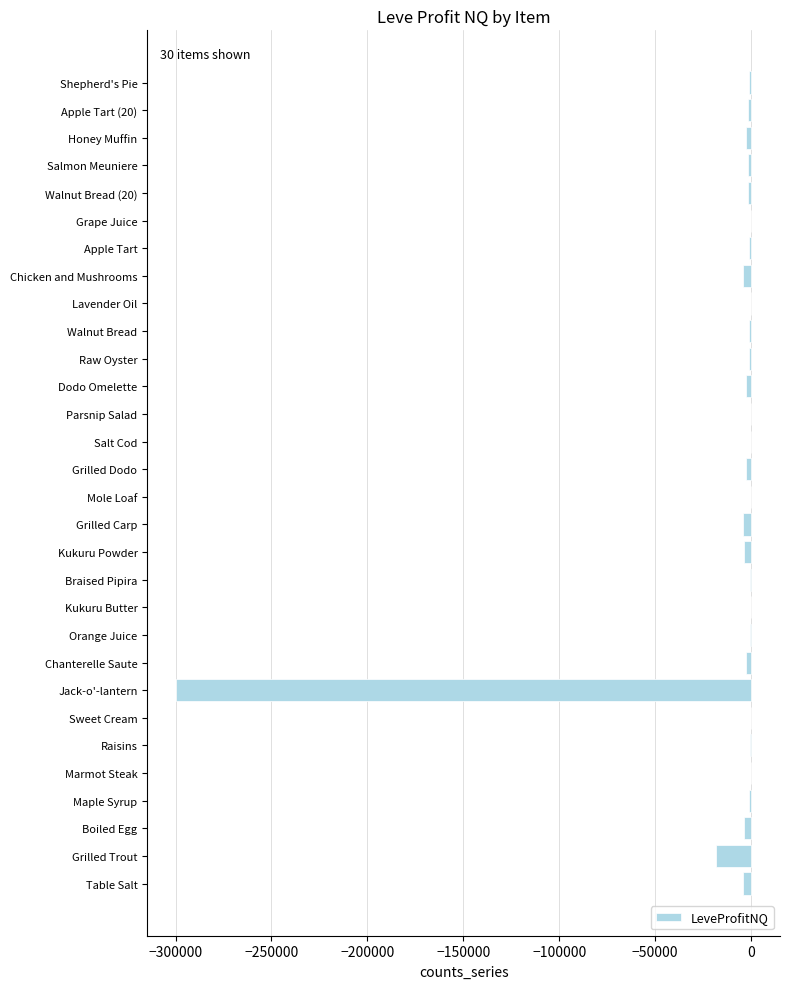

What is the sum of all values?

-360302.1